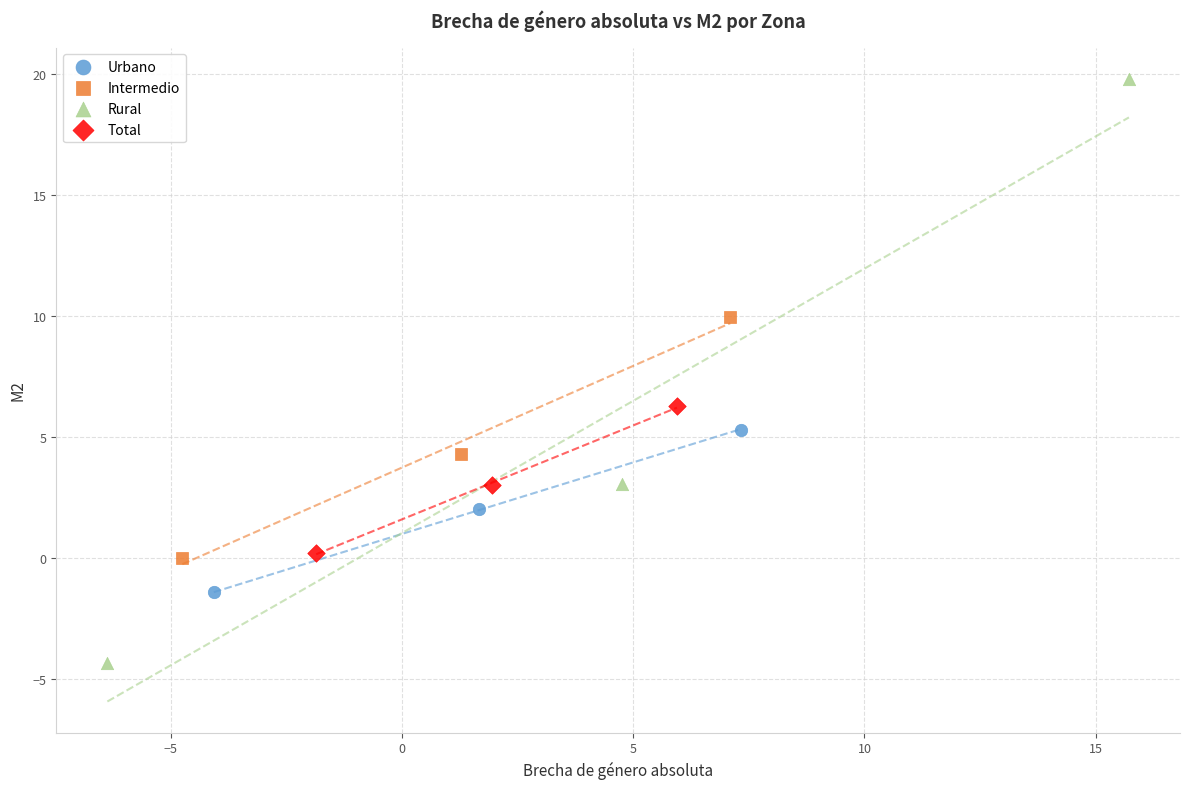

Which series contains the lowest Y value?

Rural